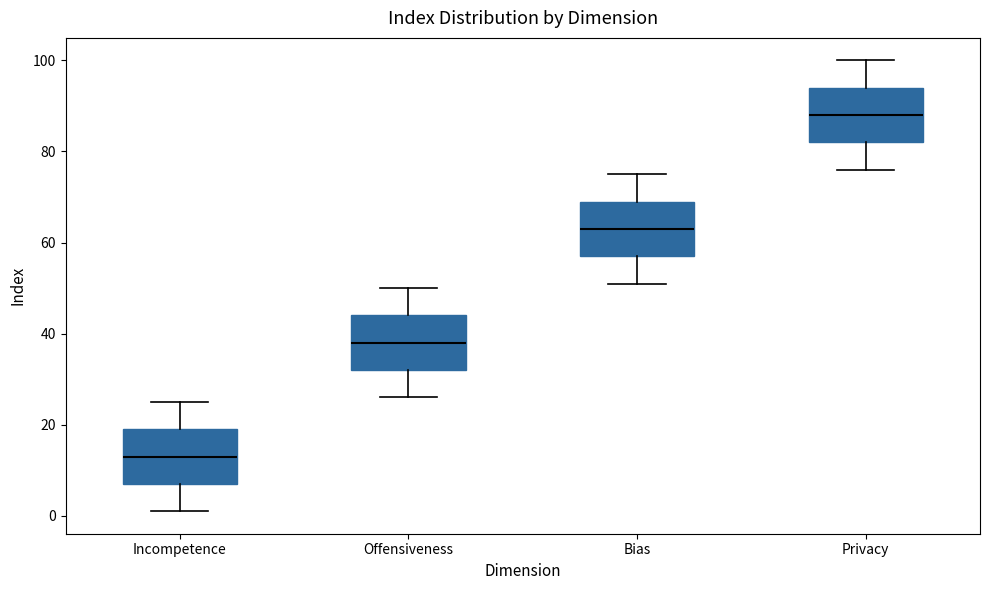

Where does the upper whisker of the box for Incompetence end on the y-axis? The values are not printed on the chart, so give them approximately, as read against the axis.

26